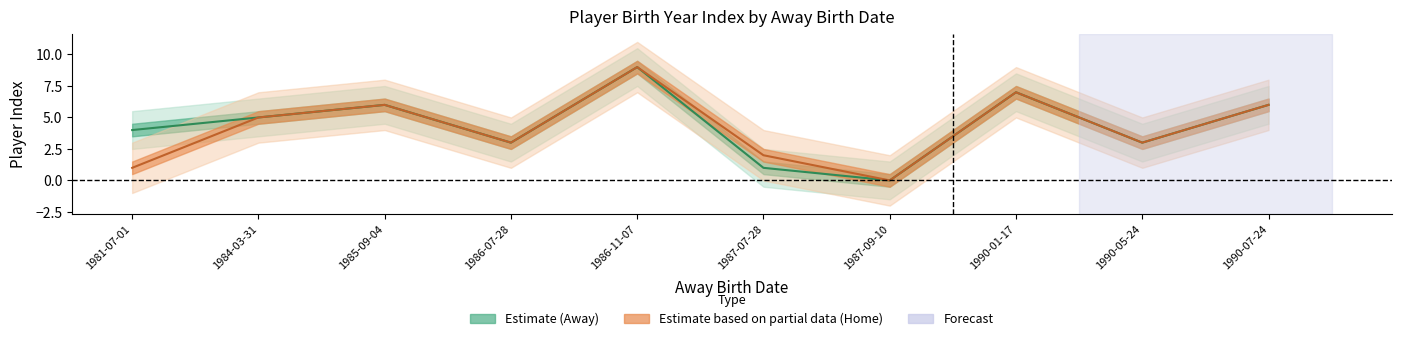

Read the away_lower value at 1990-07-24.

4.5